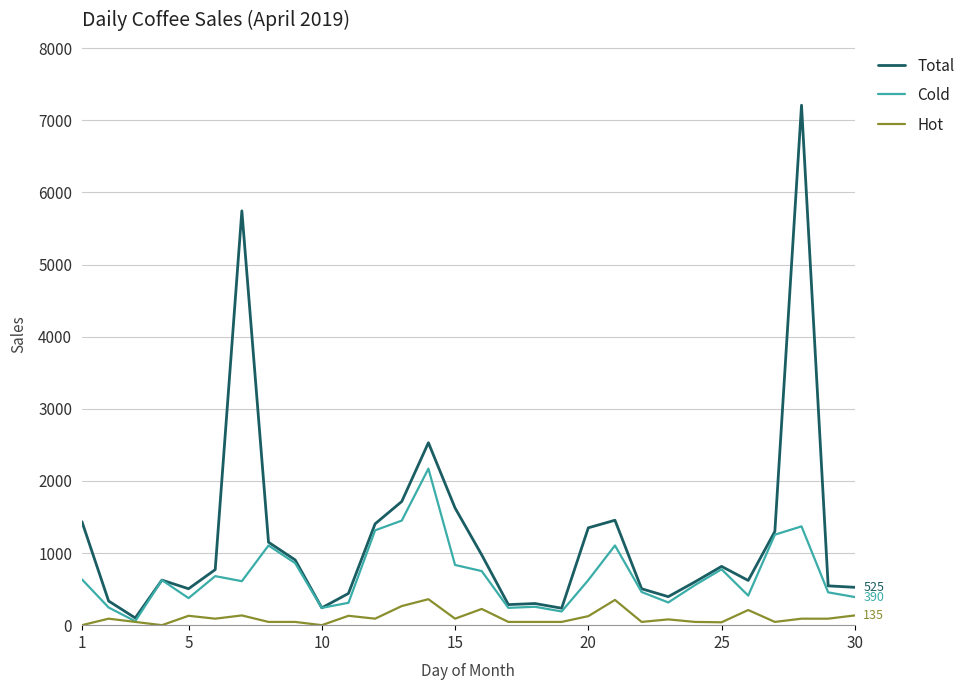

What is the maximum value shown in the chart?

7210